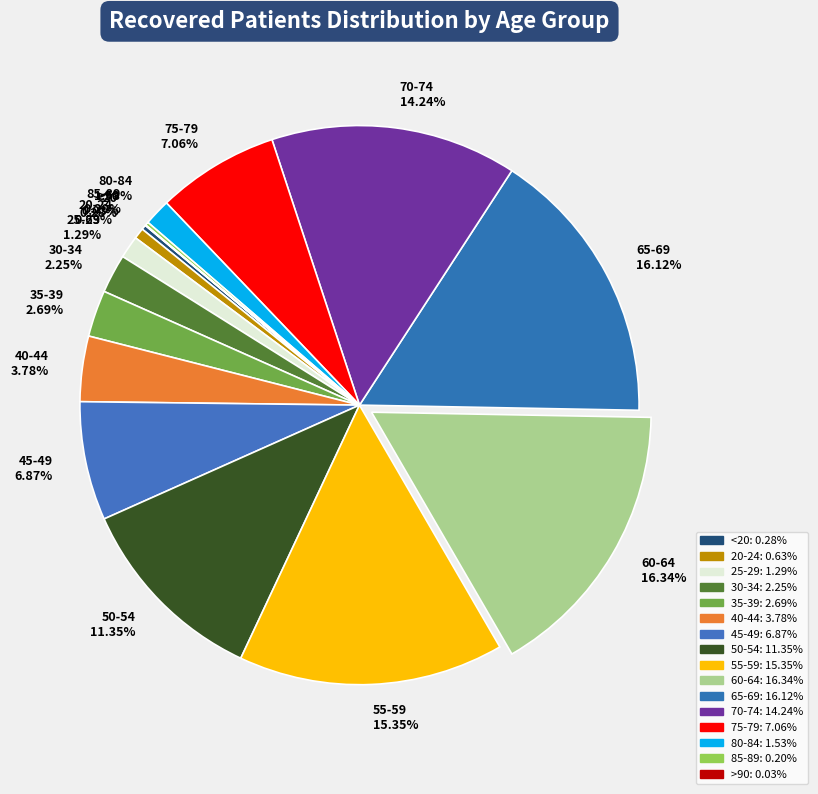

Do 65-69 and 60-64 together represent more than half of the pie?

No